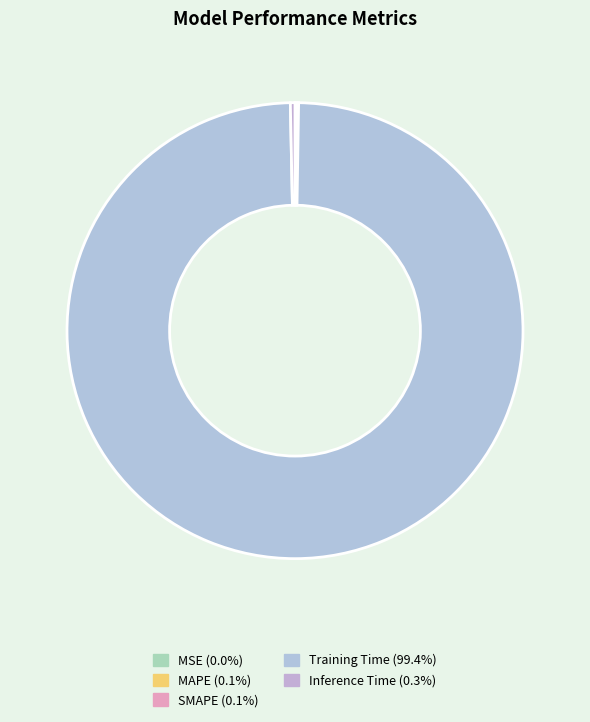

Is there a majority slice in this chart?

Yes